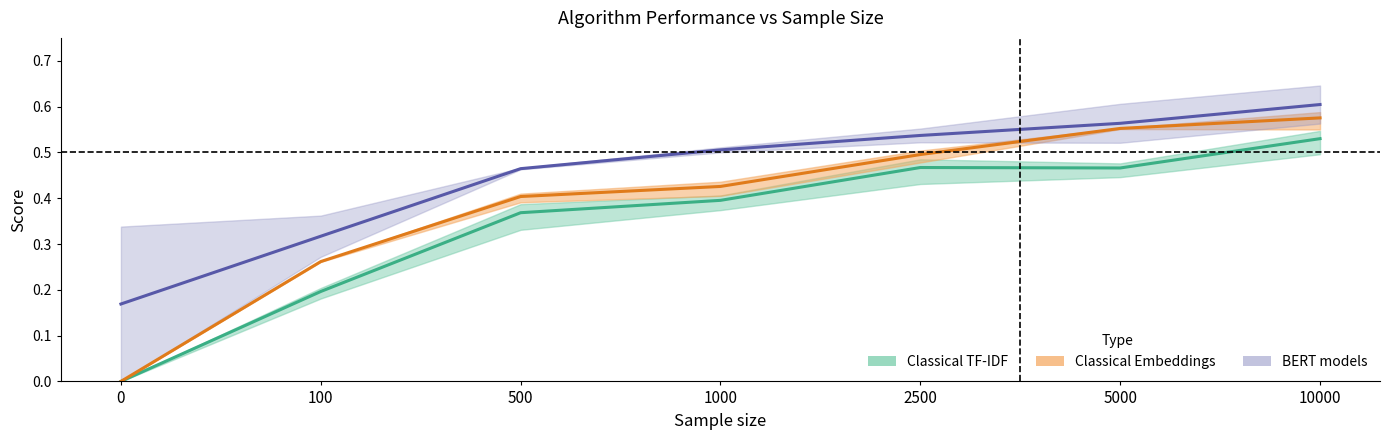

Rank the series by their average value, from highest to lowest.

BERT models (mean), Classical Embeddings (mean), Classical TF-IDF (mean)